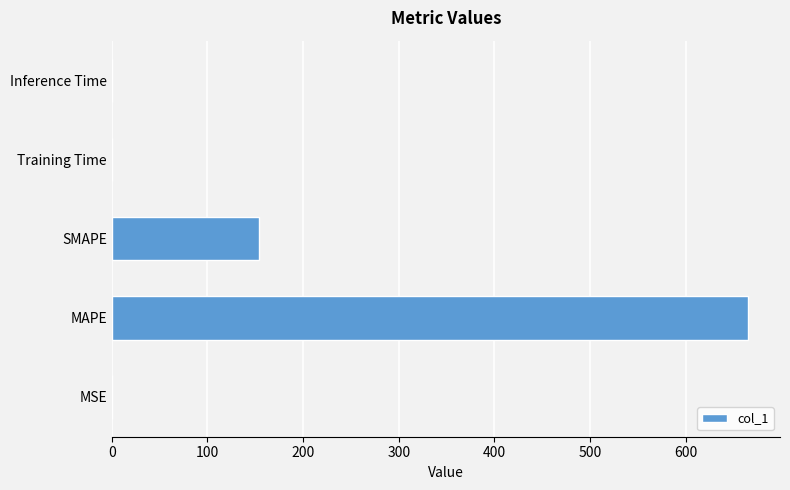

At which label is the value closest to 332?

SMAPE